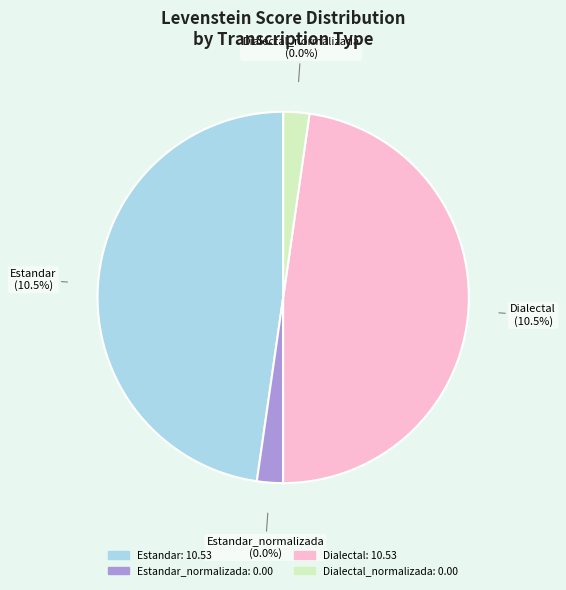

How many segments does this pie chart have?

4